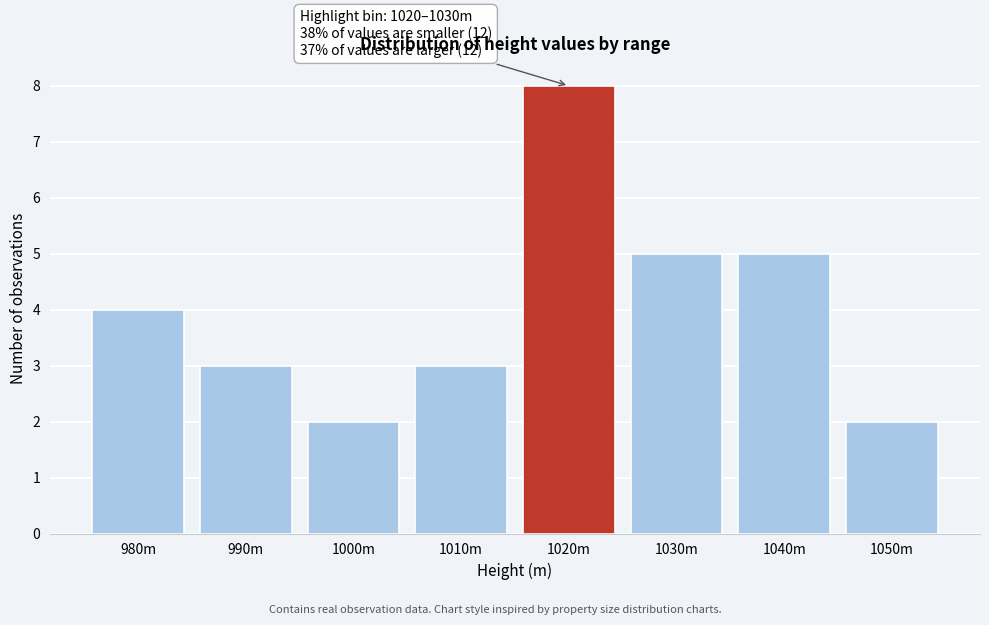

Reading left to right, extract all data points from this chart.

980m=4	990m=3	1000m=2	1010m=3	1020m=8	1030m=5	1040m=5	1050m=2